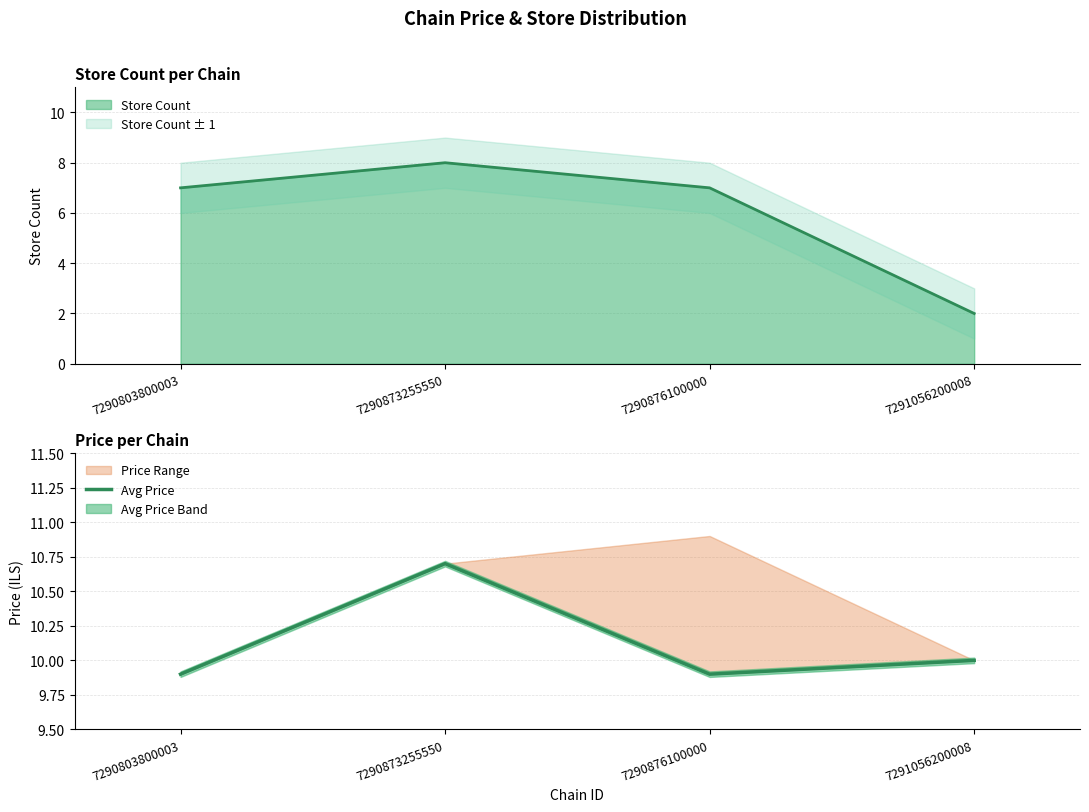

Rank the categories by value from highest to lowest.

7290873255550, 7291056200008, 7290803800003, 7290876100000